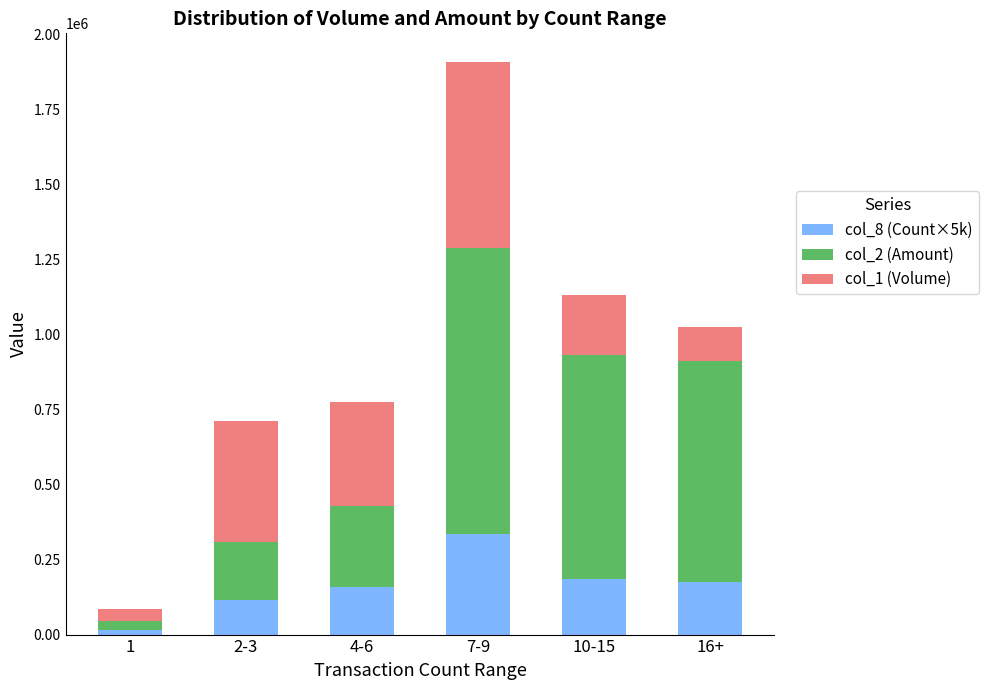

What is the total value across all series at 4-6?

775000